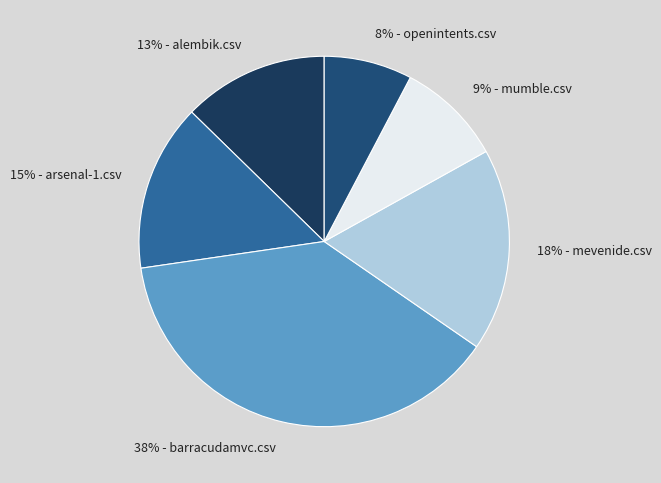

Is it true that 9% - mumble.csv is 9% of the pie?

True